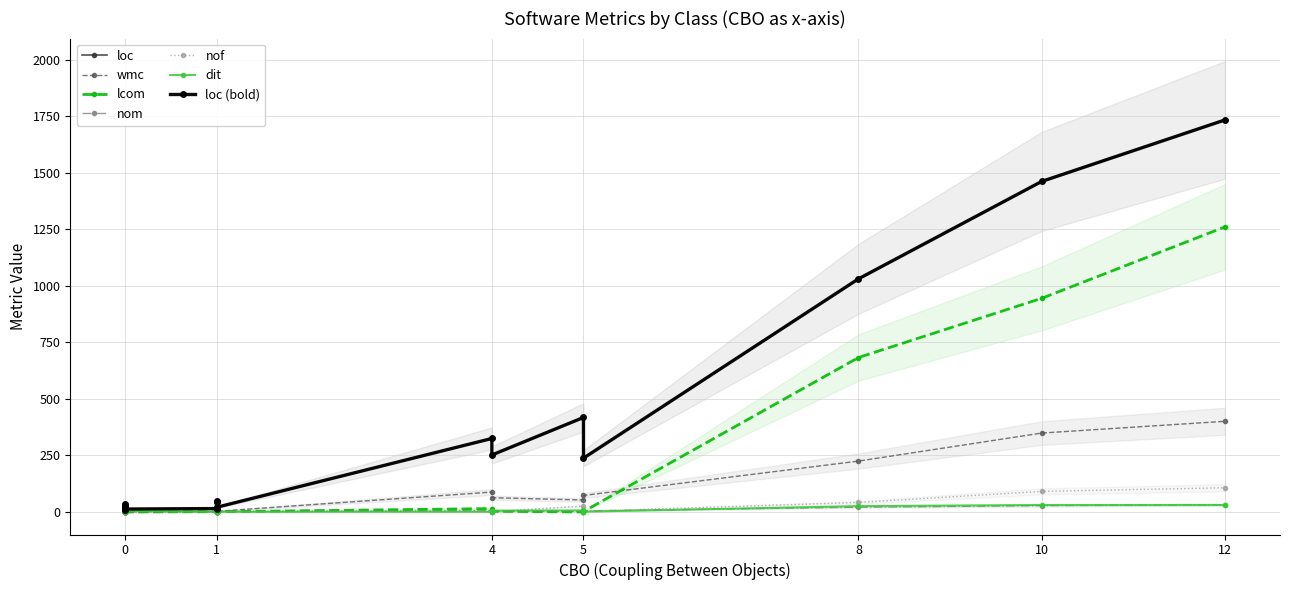

Does the chart display data point markers on the line(s)?

Yes